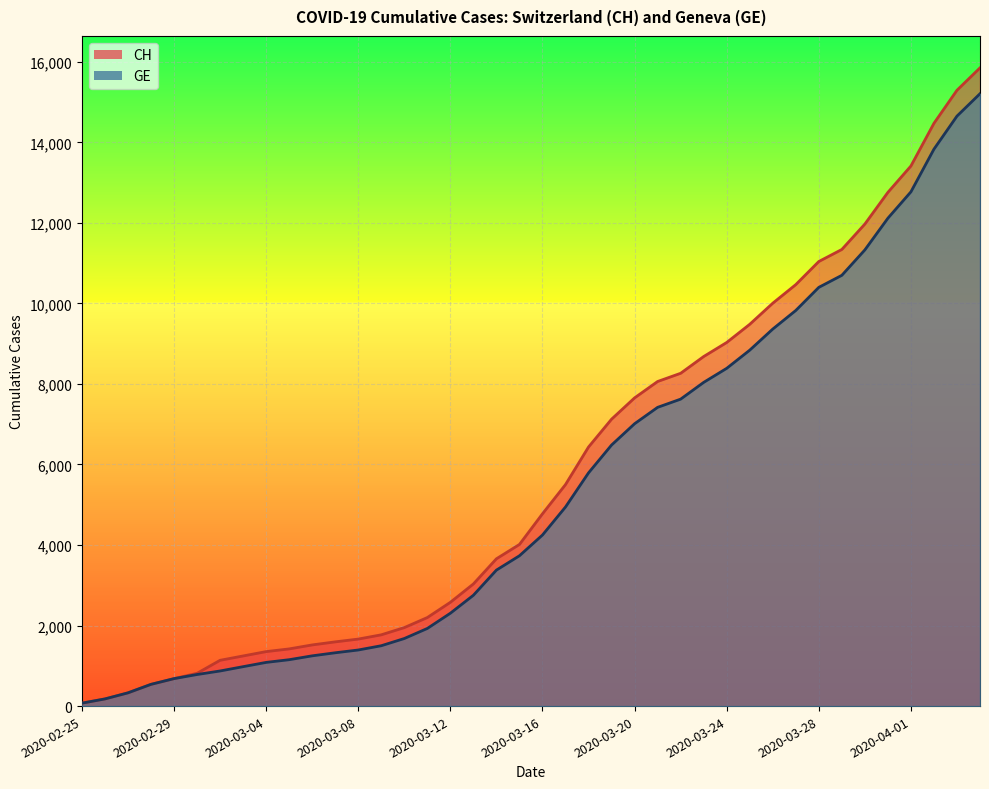

Is the value of CH at 2020-02-25 greater than the value of GE at 2020-04-01?

No